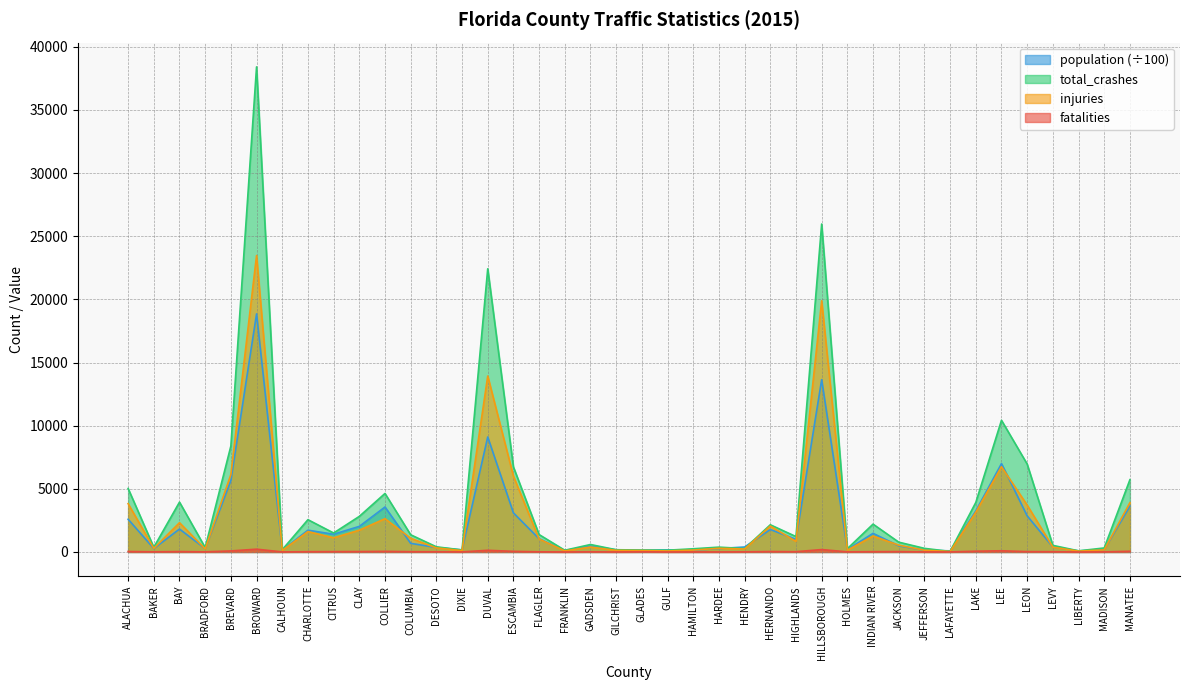

What value does the injuries series have at HIGHLANDS?

836.0